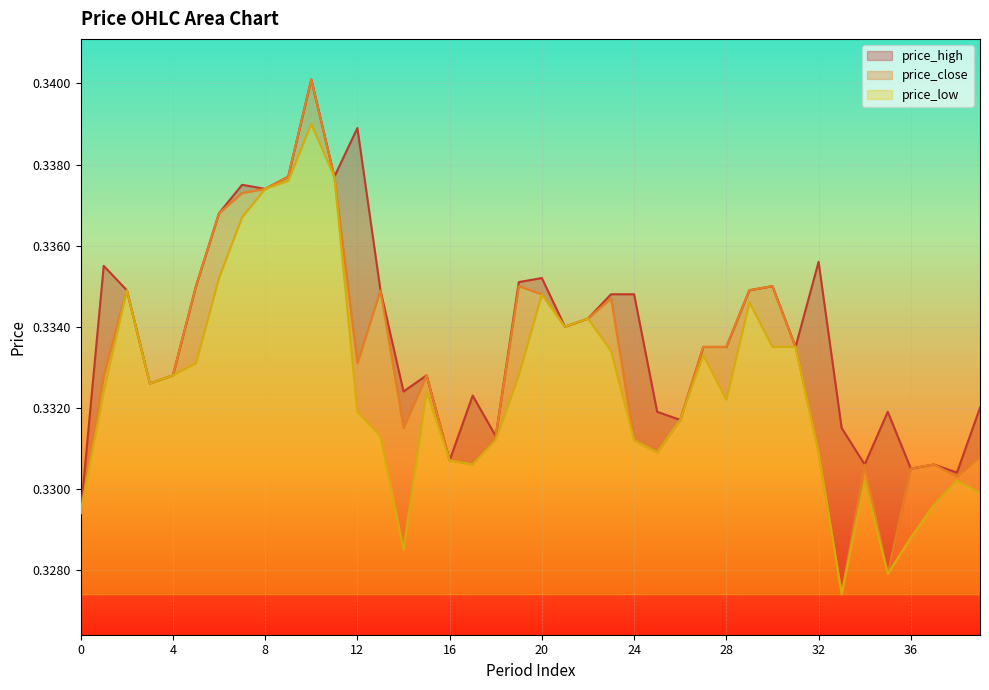

What is the value of the price_high point at the 6th from the left?

0.3